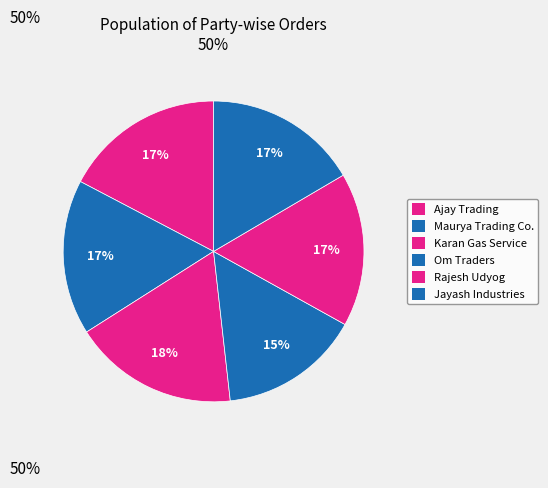

To the nearest percent, what is the average slice percentage?

17%